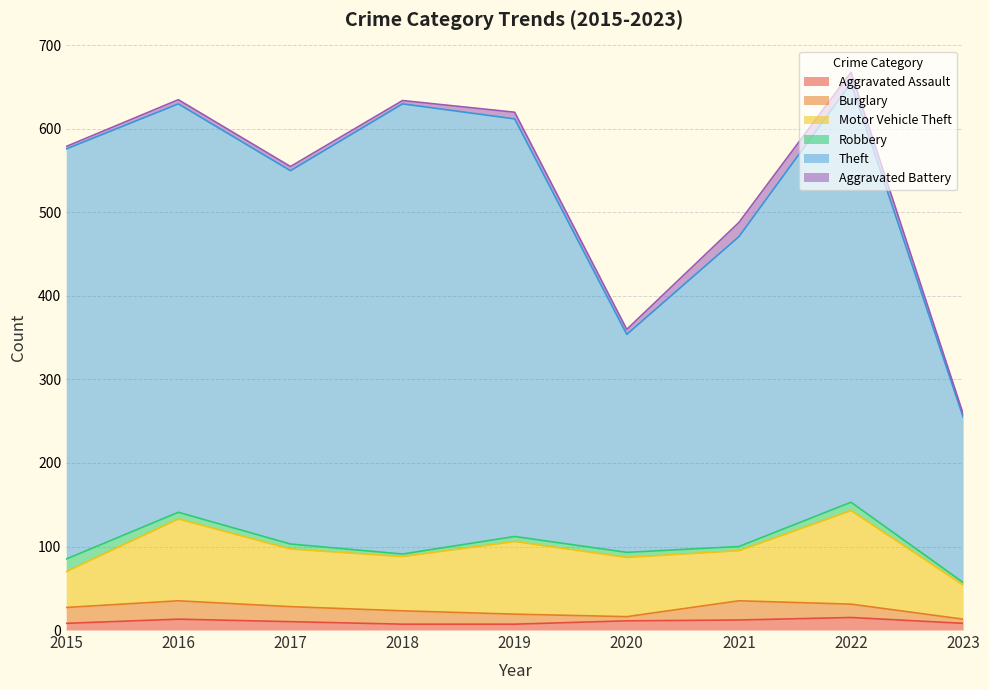

What is the approximate value of Aggravated Assault at 2015?

8